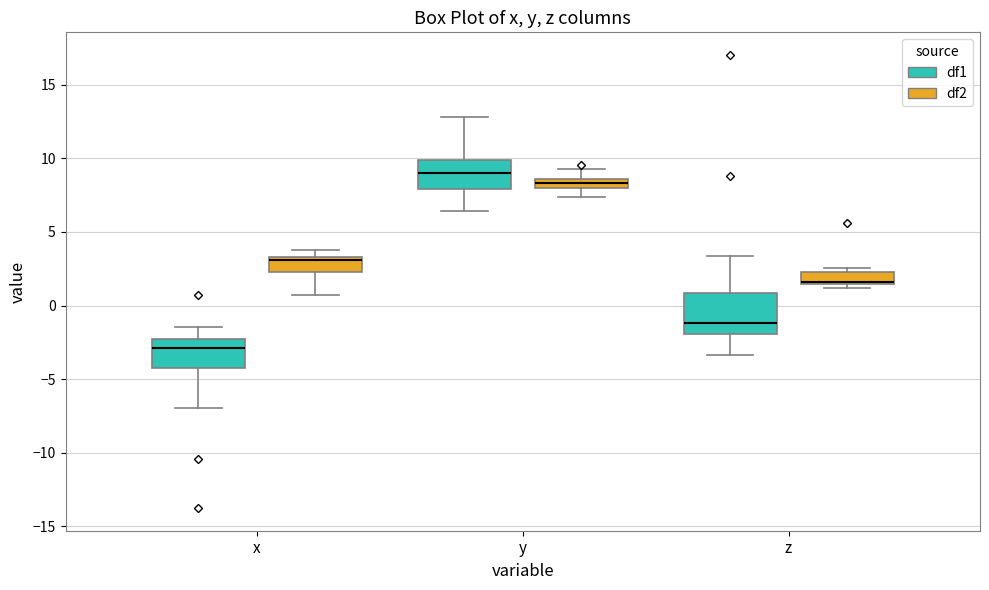

Where does the upper whisker of the box for y (df2) end on the y-axis? The values are not printed on the chart, so give them approximately, as read against the axis.

9.5